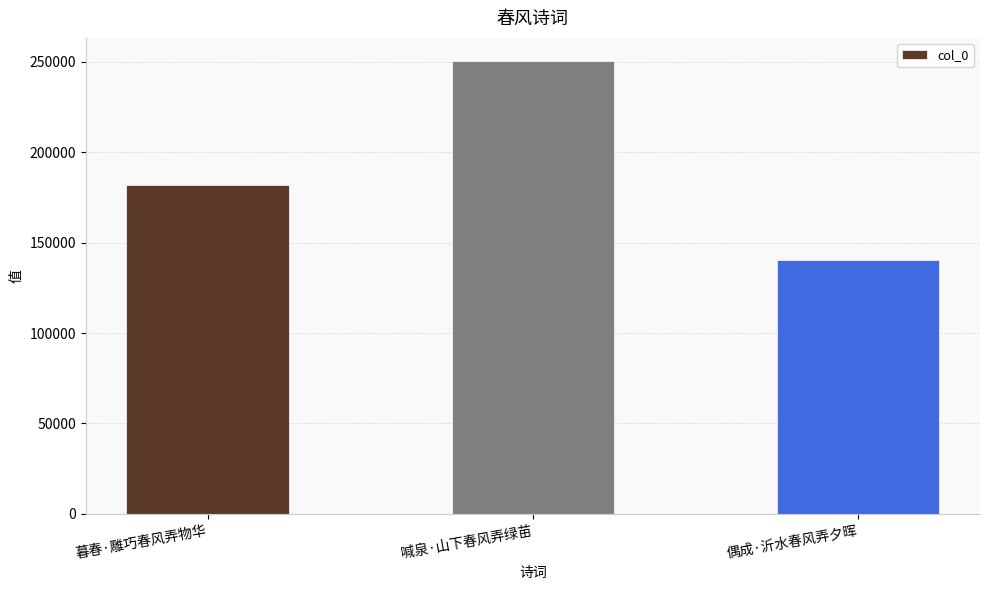

What is the minimum value shown in the chart?

140149